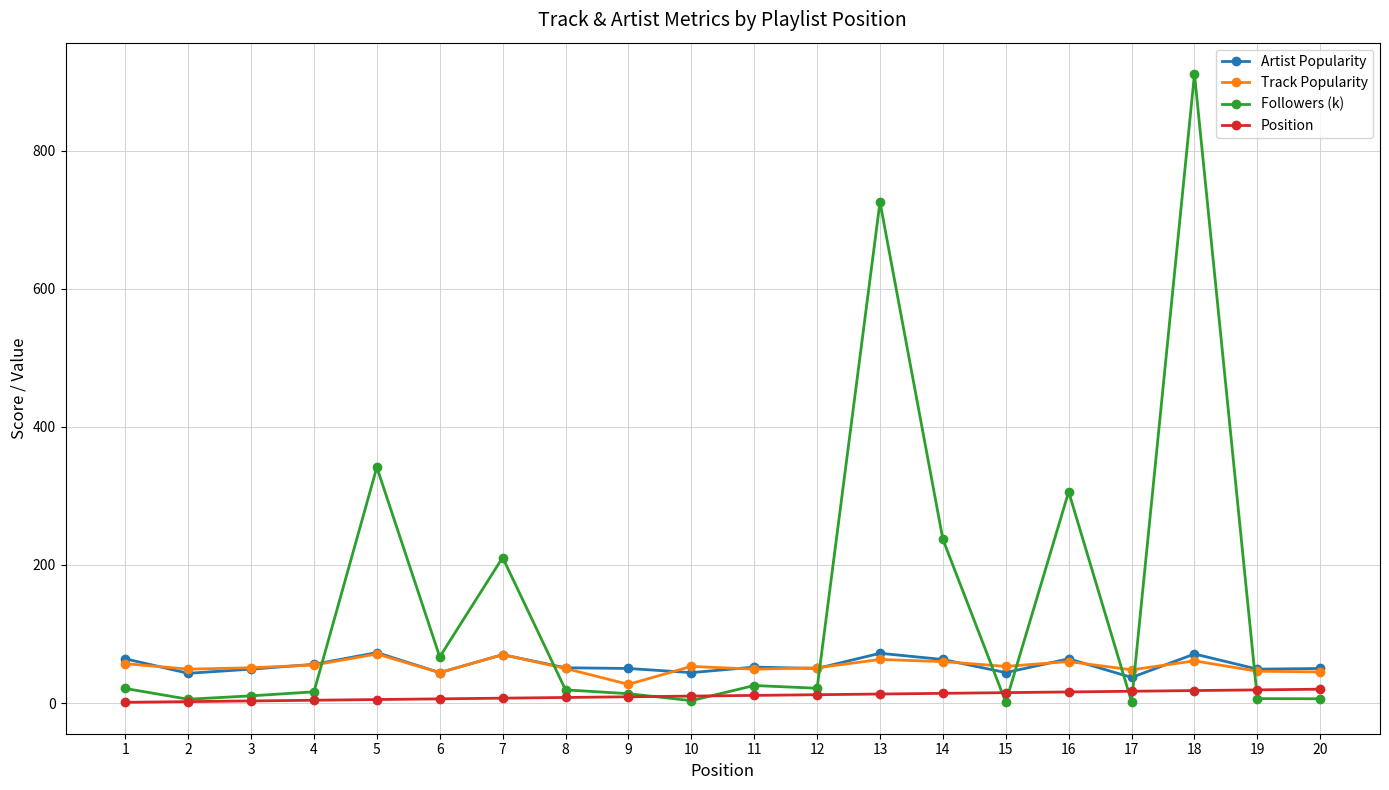

How many lines are shown in the chart?

4